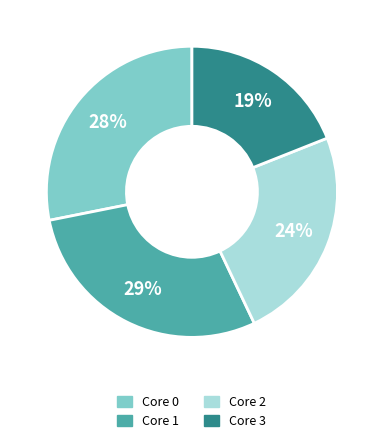

The Core 2 slice represents 24% of the pie. True or false?

True